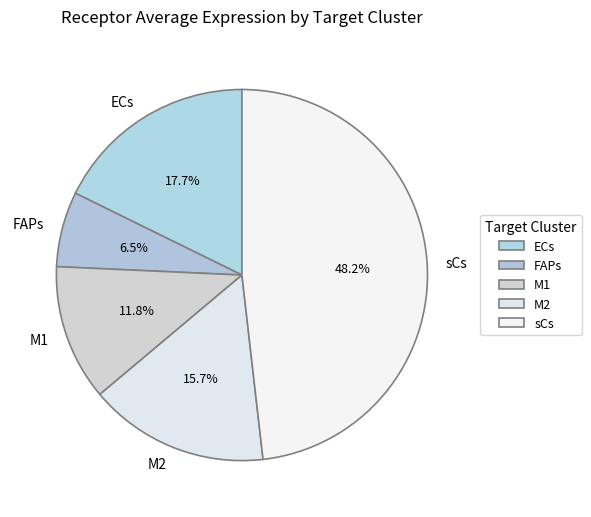

Count the number of slices in the pie.

5